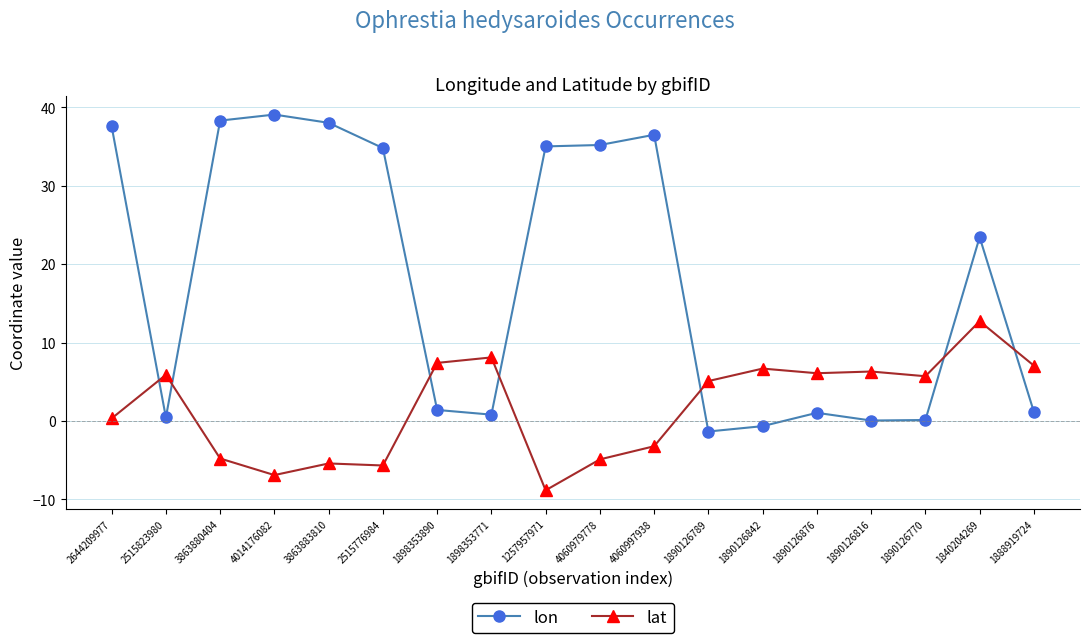

At which label does lat reach its peak?

1840204269